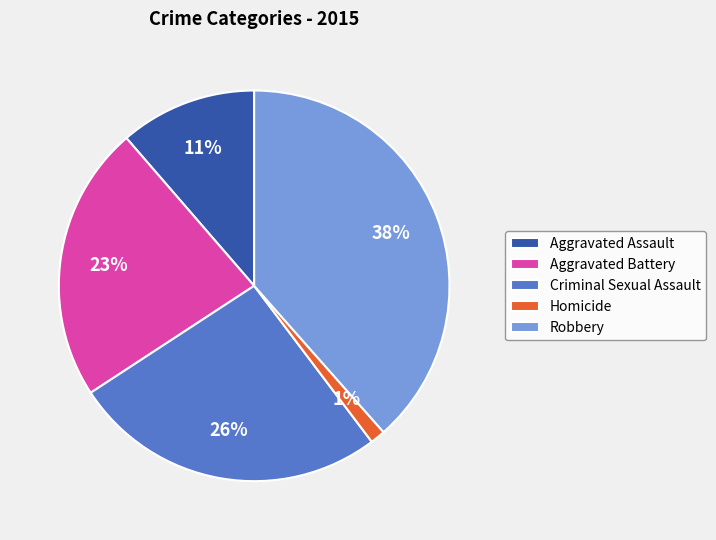

Which has a higher value, Homicide or Criminal Sexual Assault?

Criminal Sexual Assault